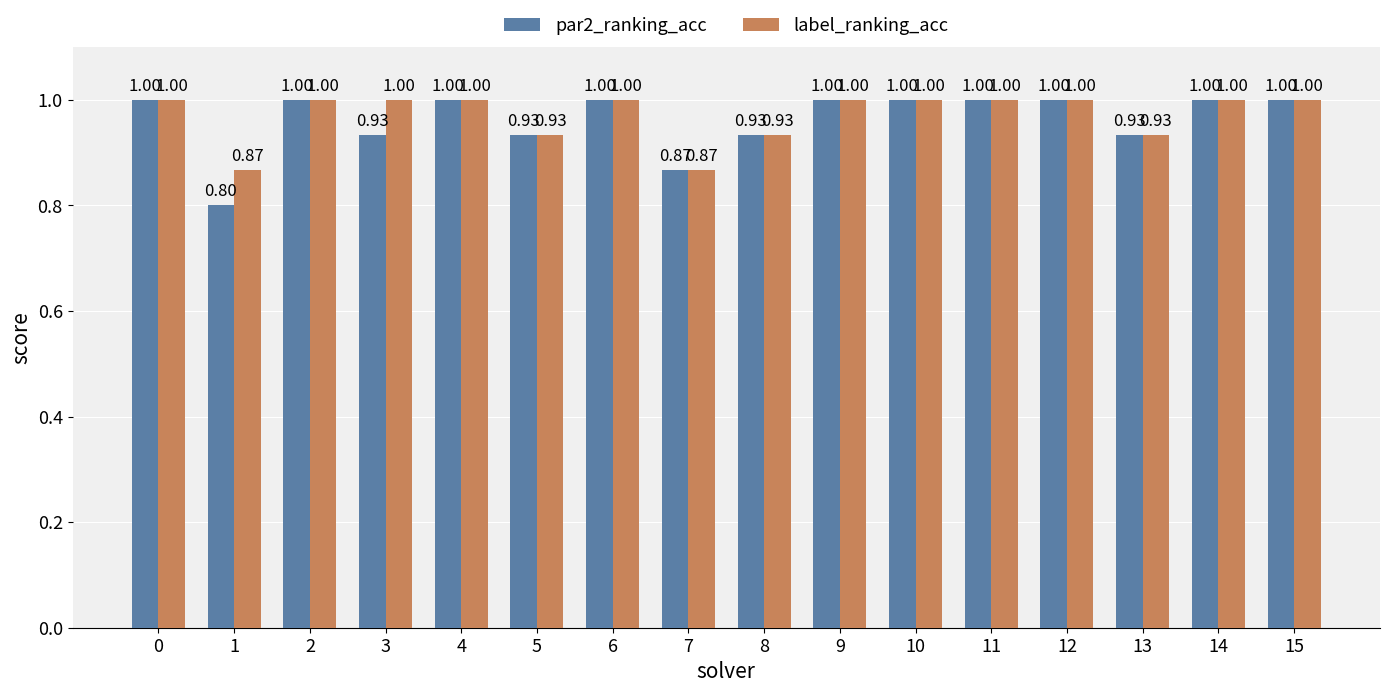

At how many categories does at least one series exceed 0?

16